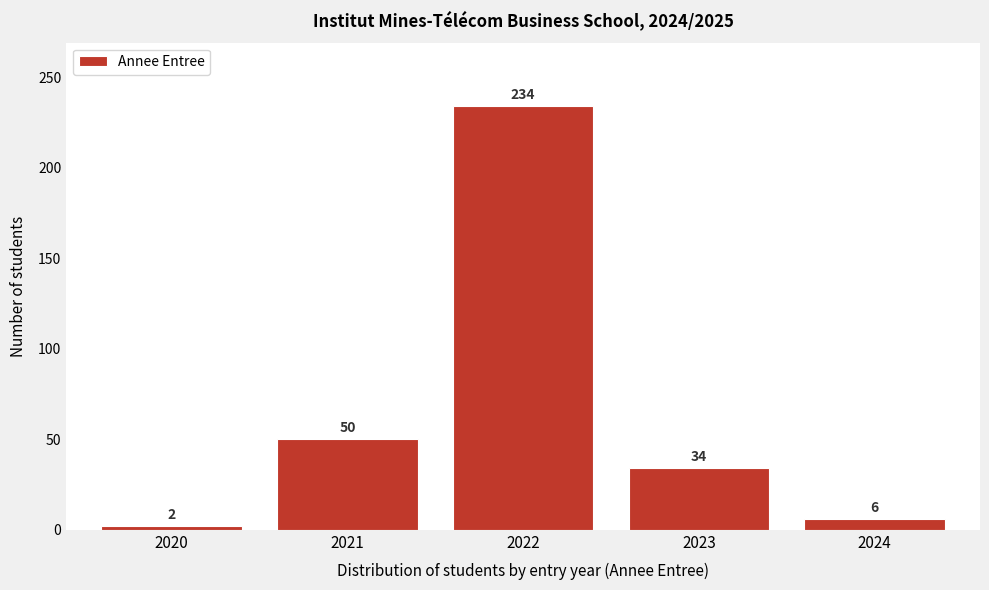

Reading left to right, transcribe all the data shown in this chart.

2020=2	2021=50	2022=234	2023=34	2024=6